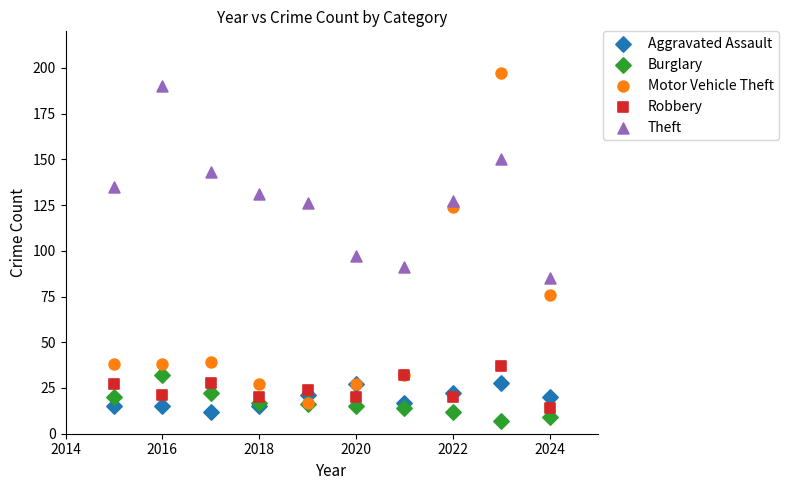

What are all the series names shown in the legend?

Aggravated Assault, Burglary, Motor Vehicle Theft, Robbery, Theft